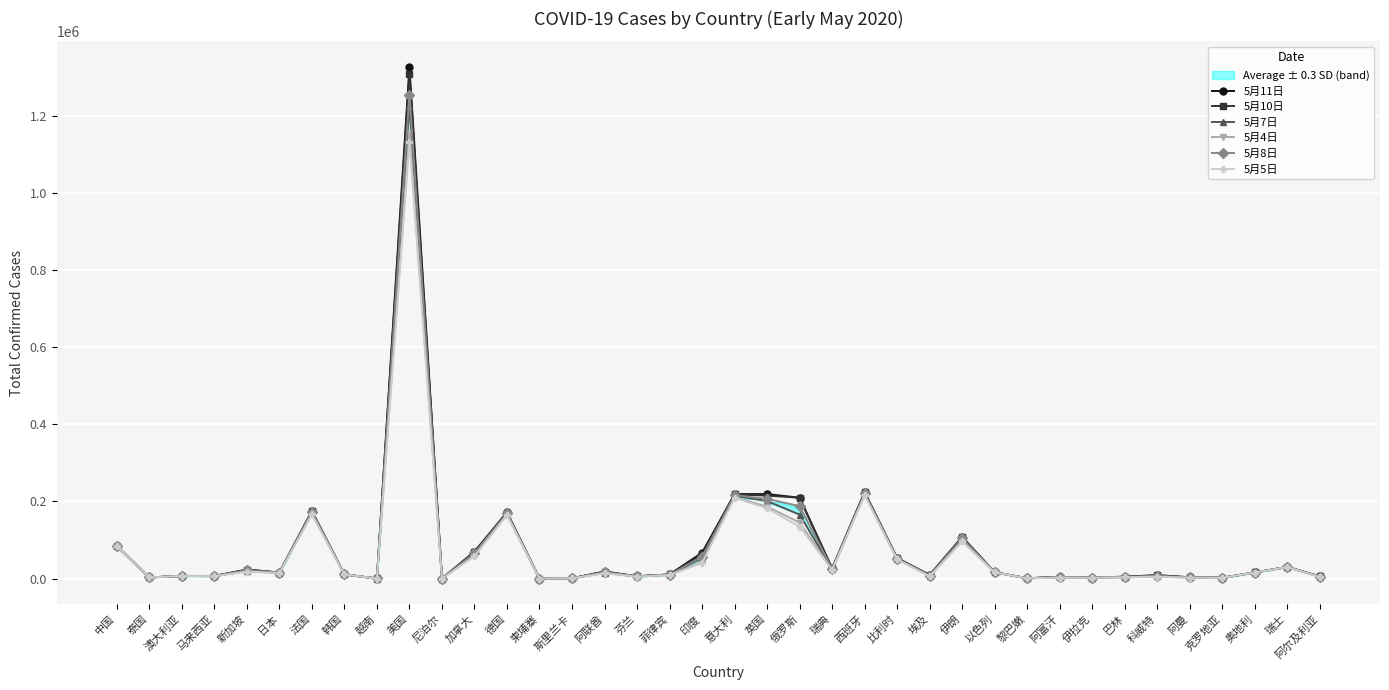

What is the difference between the second highest and second lowest values in the 5月7日 series?

220203